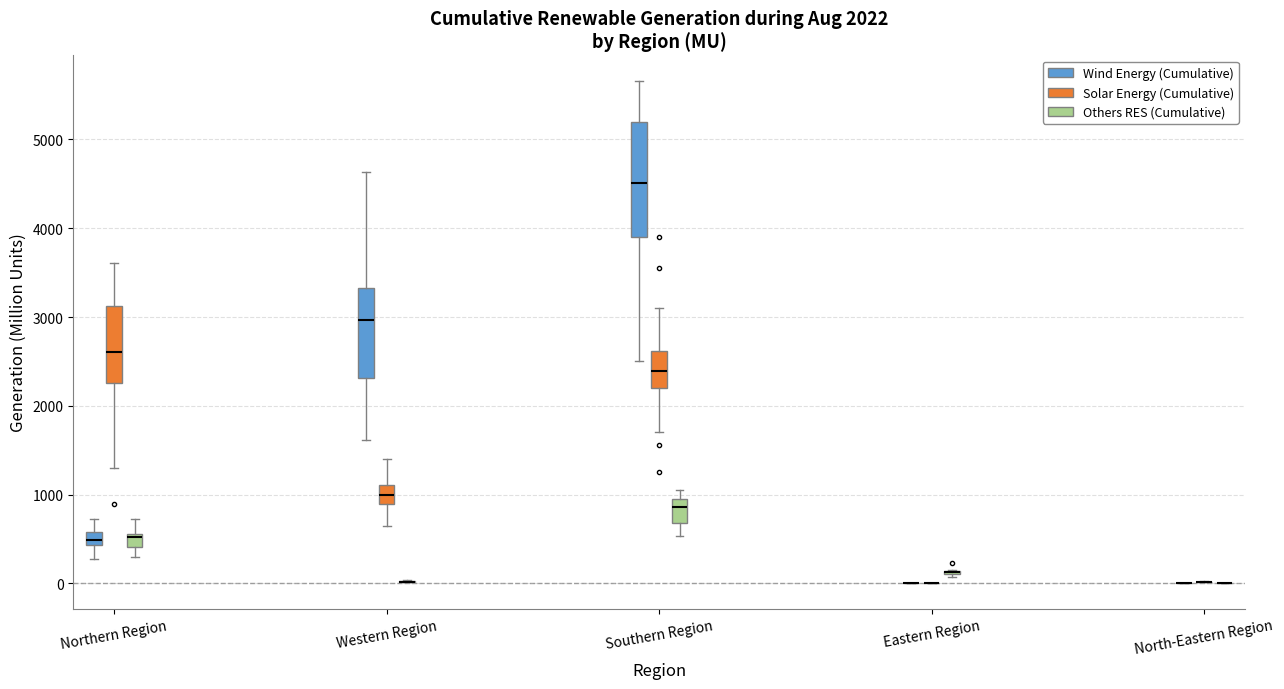

Which box is the tallest, from its lower edge to its upper edge?

Southern Region (Wind Energy (Cumulative))